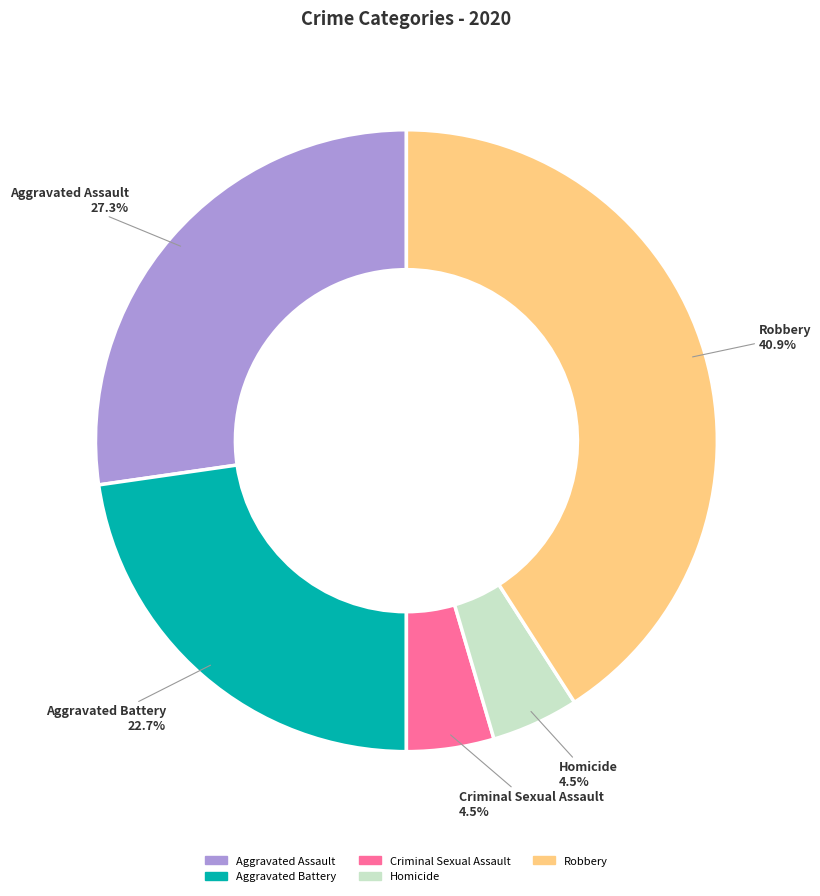

To the nearest percent, what is the difference between the largest and smallest slice percentages?

36%